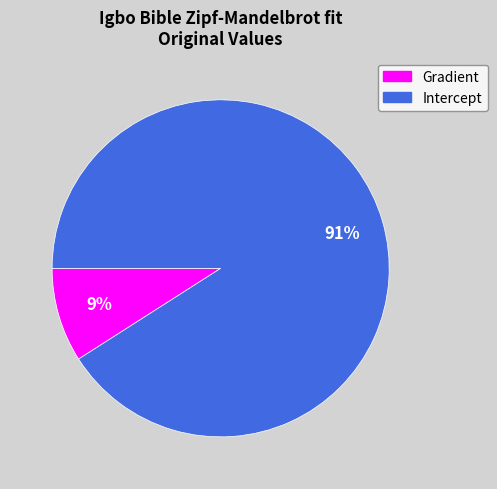

Count the number of slices in the pie.

2